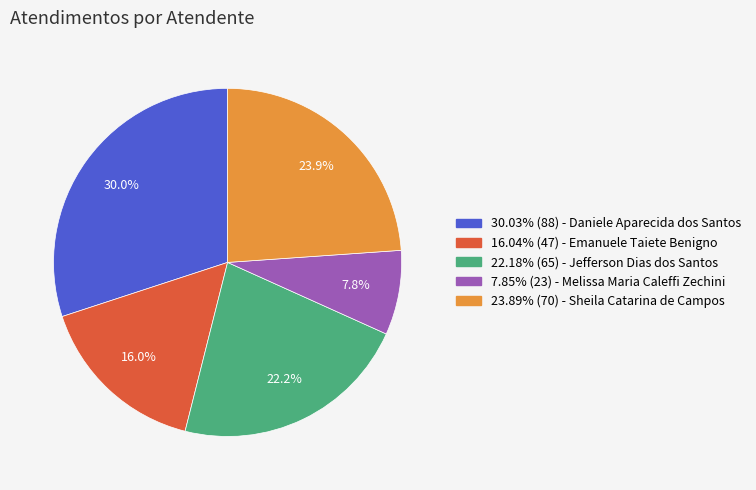

Is there a majority slice in this chart?

No